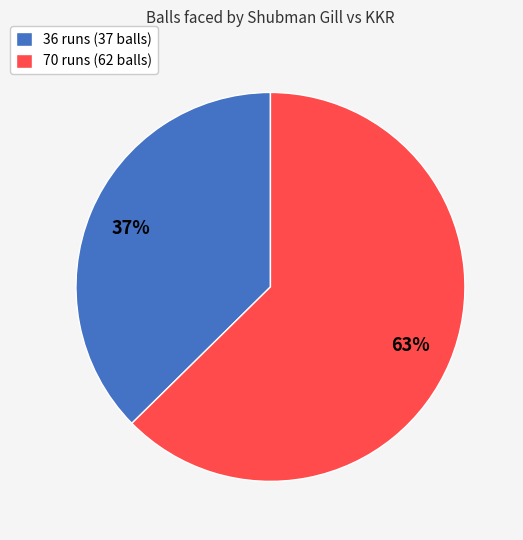

The 36 runs (37 balls) slice represents 24% of the pie. True or false?

False